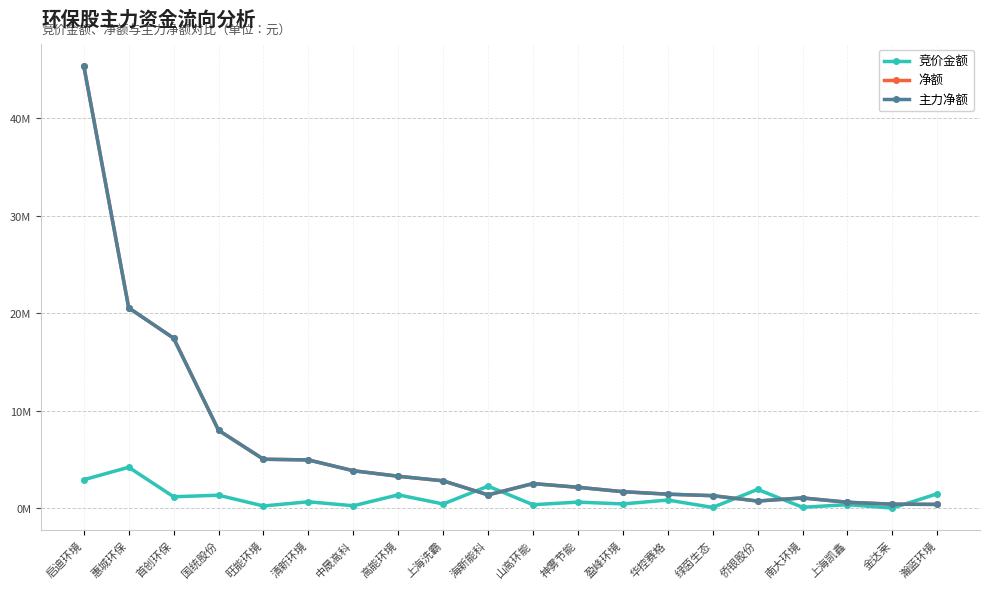

What are all the series names shown in the legend?

竞价金额, 净额, 主力净额